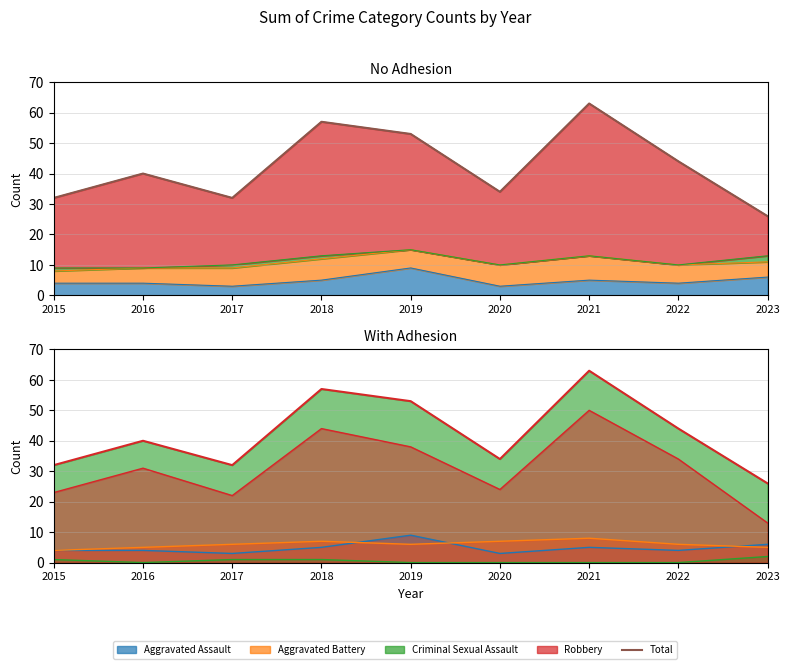

Which series has the largest range (max minus min)?

Total